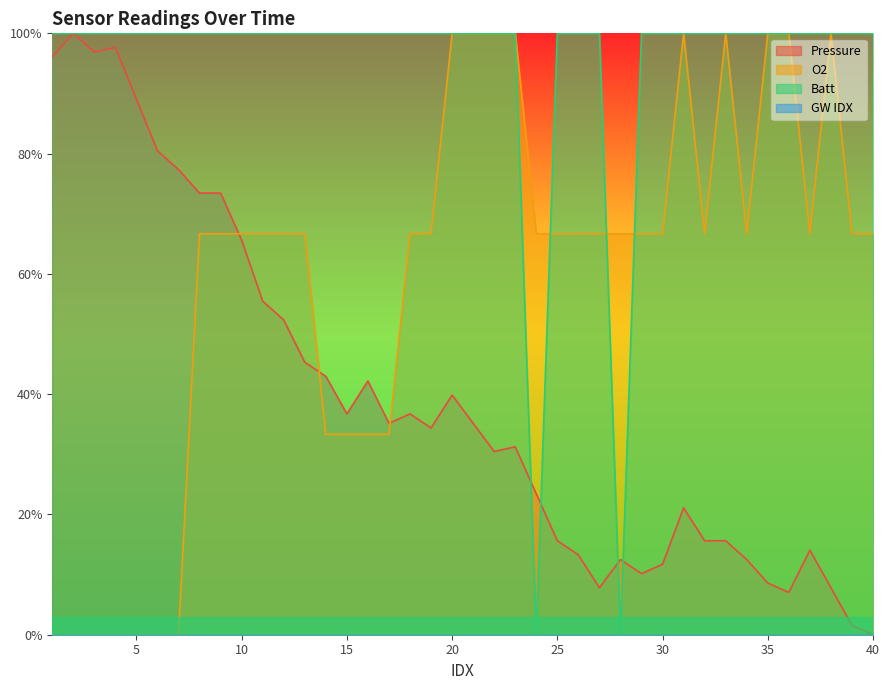

True or false: Batt and O2 cross at least once.

True